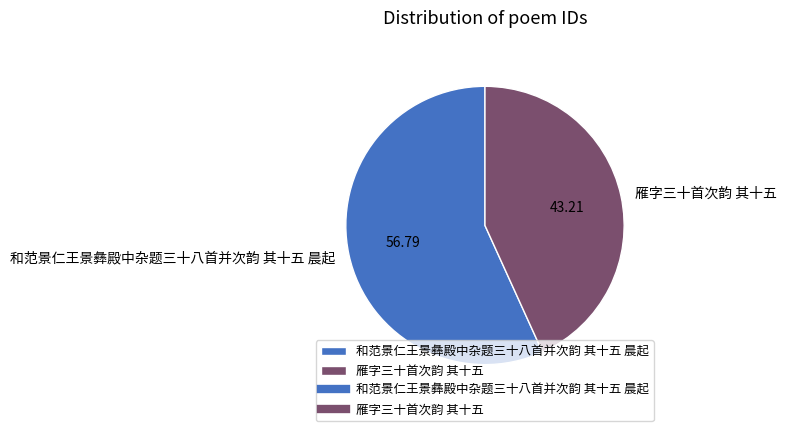

True or false: 雁字三十首次韵 其十五 accounts for 36% of the total.

False